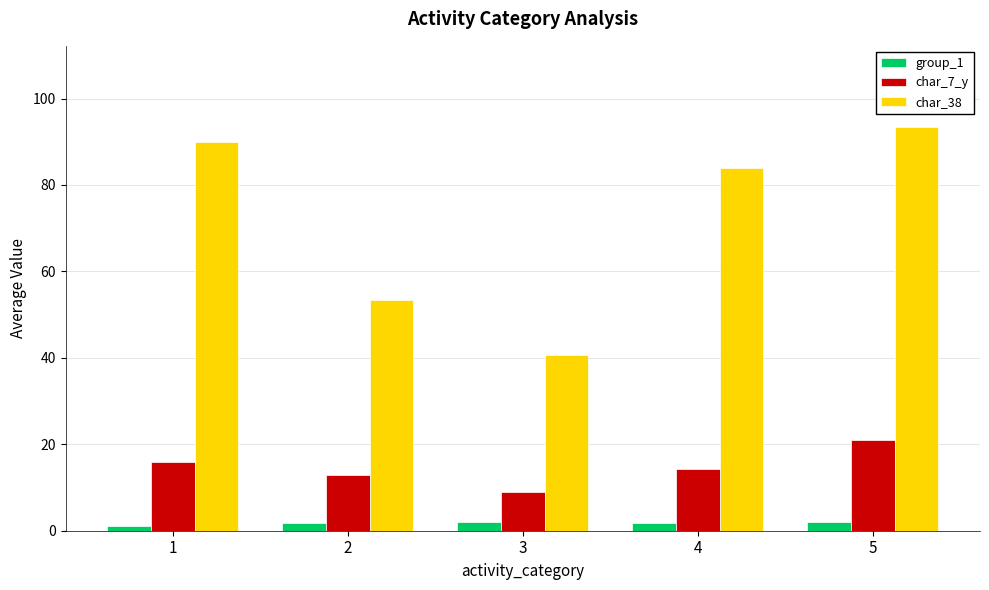

Are the bars horizontal?

No